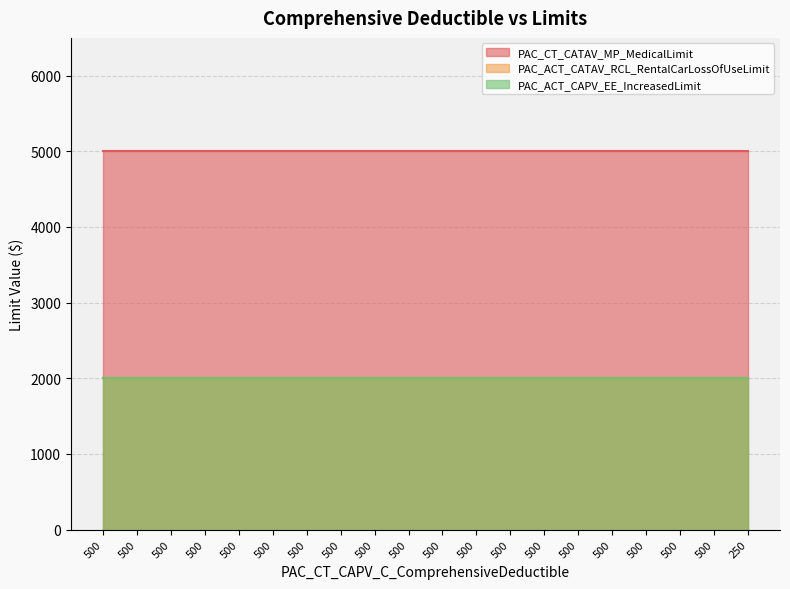

How many distinct data groups are displayed?

3